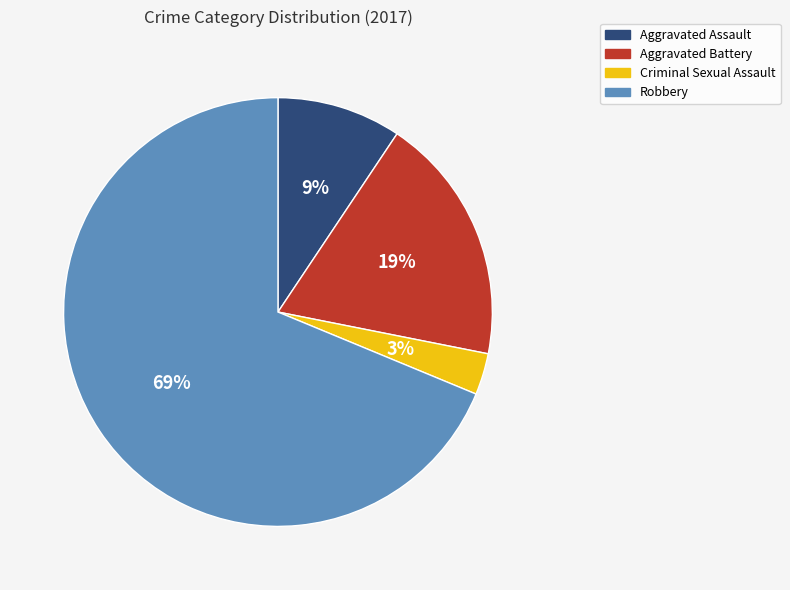

To the nearest percent, what is the difference between the Criminal Sexual Assault and Aggravated Assault slice percentages?

6%